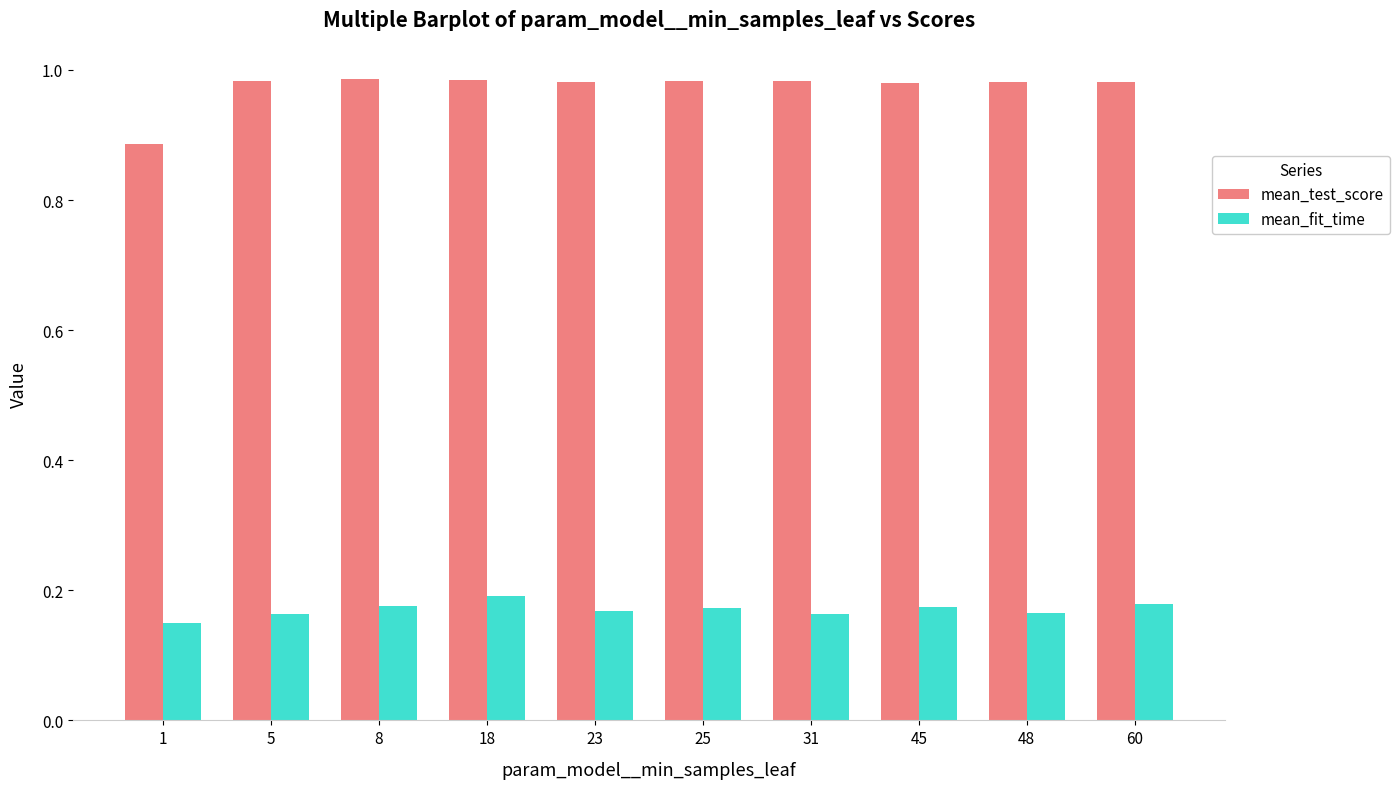

Rank the series by their maximum value, from highest to lowest.

mean_test_score, mean_fit_time